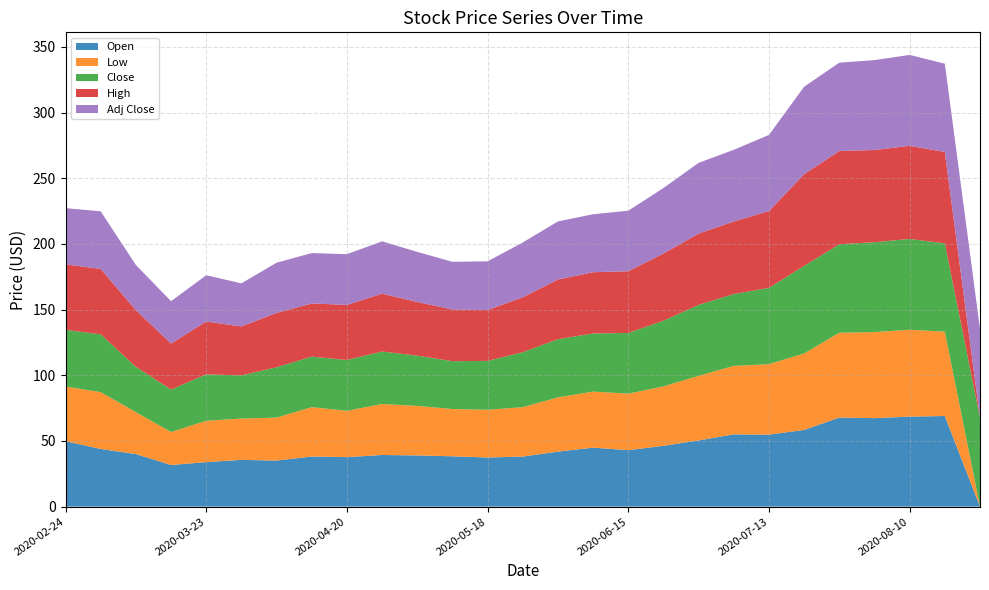

Reading left to right, list all the values displayed in this chart.

Open: 49.8	43.9	40.0	31.7	33.9	35.6	35.1	38.1	37.7	39.3	39.0	38.3	37.4	38.1	41.9	44.9	43.0	46.3	50.4	55.0	54.8	58.4	67.8	67.4	68.5	69.0	0.0
Low: 41.7	43.3	31.9	25.1	31.5	31.4	32.7	37.6	35.2	38.8	37.7	36.0	36.3	37.6	41.3	42.7	43.0	45.2	49.2	52.2	53.7	58.2	64.6	65.5	66.1	64.2	0.0
Close: 43.2	44.0	34.5	32.4	35.4	32.9	38.3	38.5	38.7	39.9	38.2	36.4	37.2	41.8	44.3	44.2	46.2	50.0	54.0	54.7	58.1	66.7	67.3	68.4	69.2	67.2	67.6
High: 49.8	49.8	43.2	35.0	40.2	37.3	41.4	40.5	42.0	44.0	40.9	39.4	38.7	41.8	45.4	46.6	47.0	51.2	54.3	55.2	58.5	69.8	71.0	70.2	70.9	69.6	0.0
Adj Close: 42.9	43.9	34.4	32.3	35.2	32.8	38.2	38.4	38.6	39.8	38.1	36.3	37.1	41.7	44.2	44.1	46.1	49.9	53.9	54.6	58.0	66.6	67.2	68.4	69.2	67.2	67.6